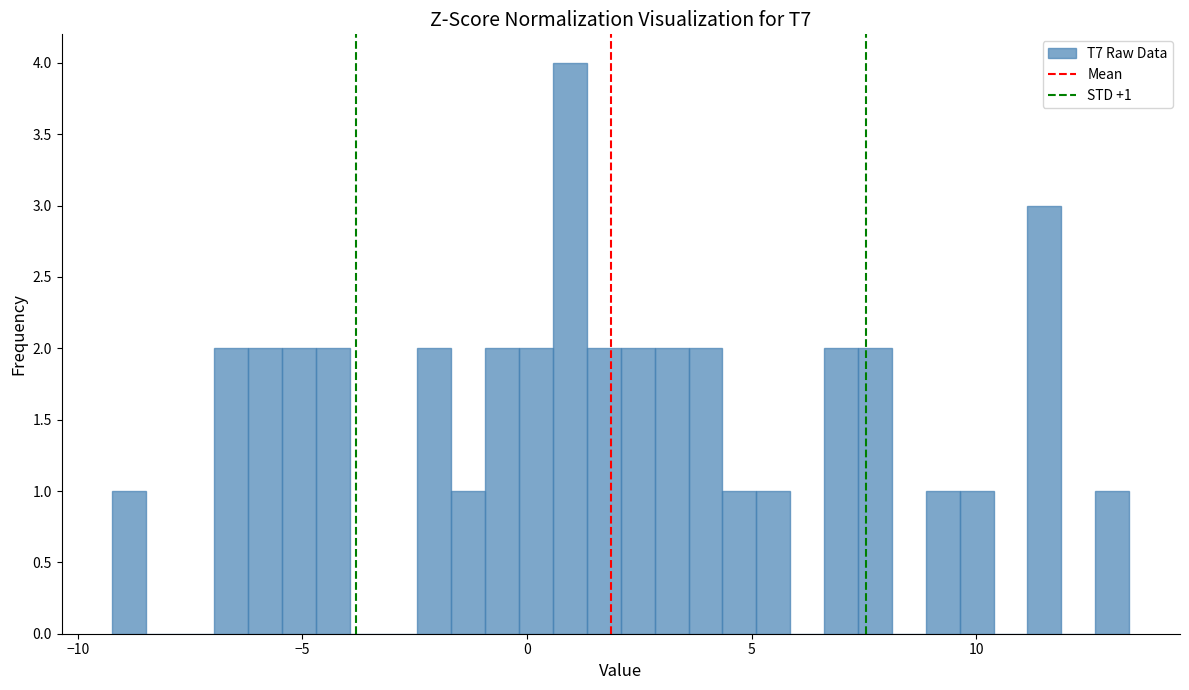

Around what value on the x-axis is the tallest bar? Give the approximate position of its centre, as read against the axis.

1.0